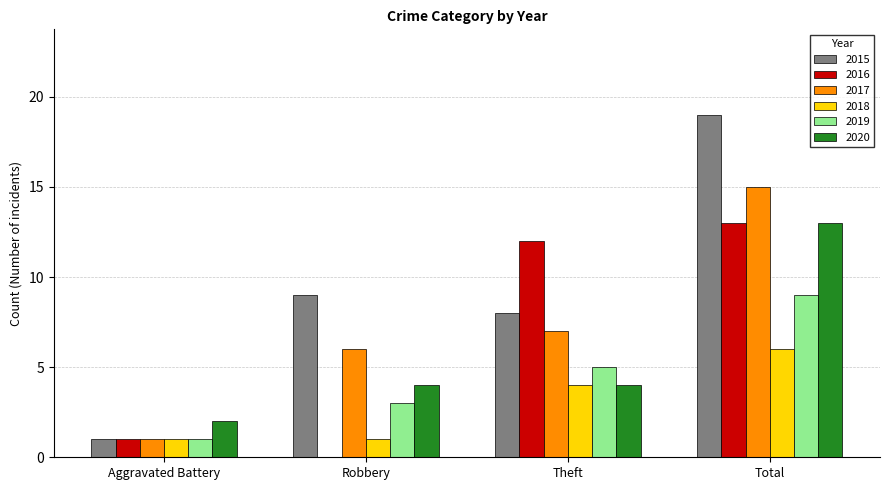

How many series are shown in this chart?

6